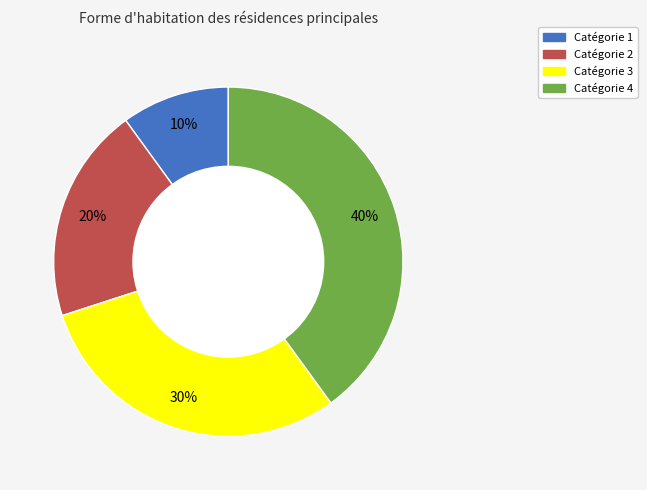

Does any single category account for the majority?

No